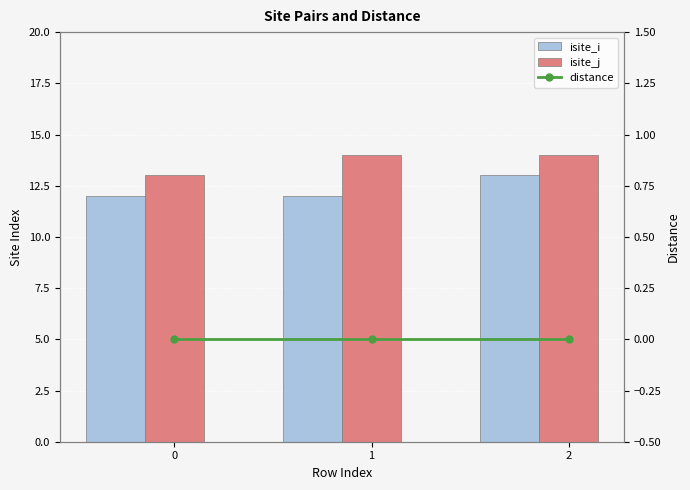

At how many categories does at least one series exceed 10?

3